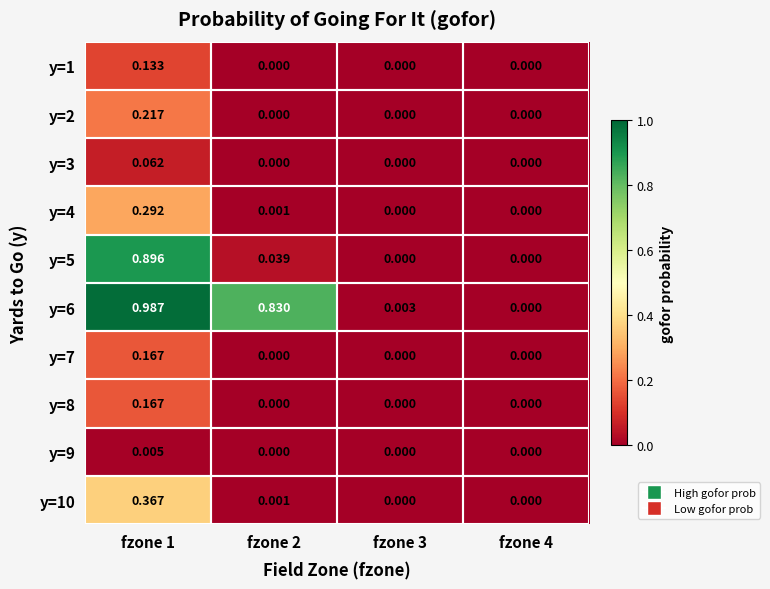

Is the value of y=10 at fzone 2 greater than the value of y=3 at fzone 4?

Yes